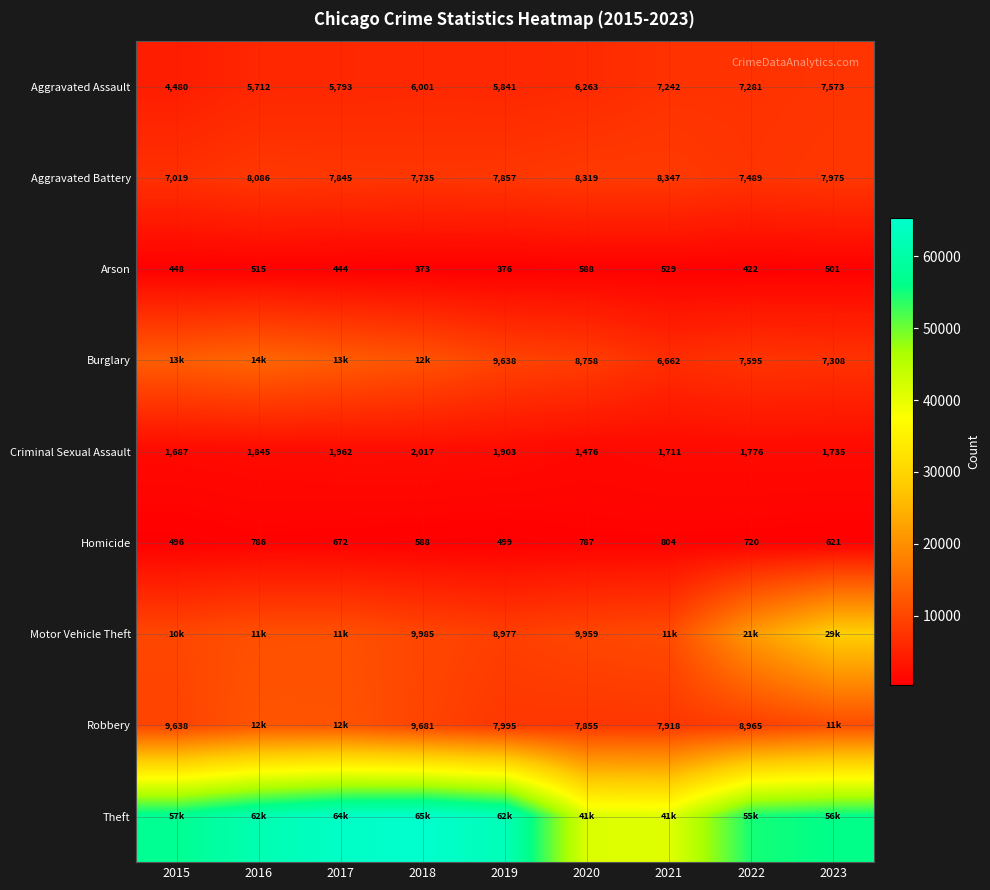

At how many categories does at least one series exceed 648?

9